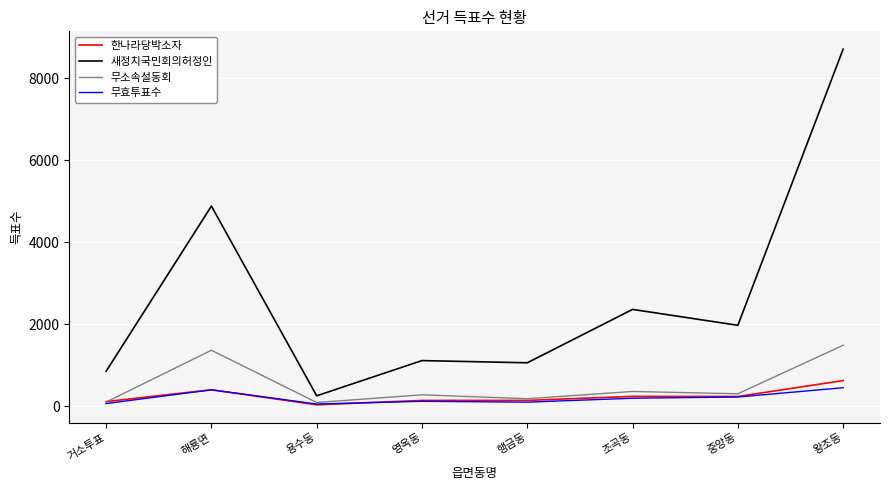

The value of 새정치국민회의허정인 at 중앙동 is 1970. True or false?

True